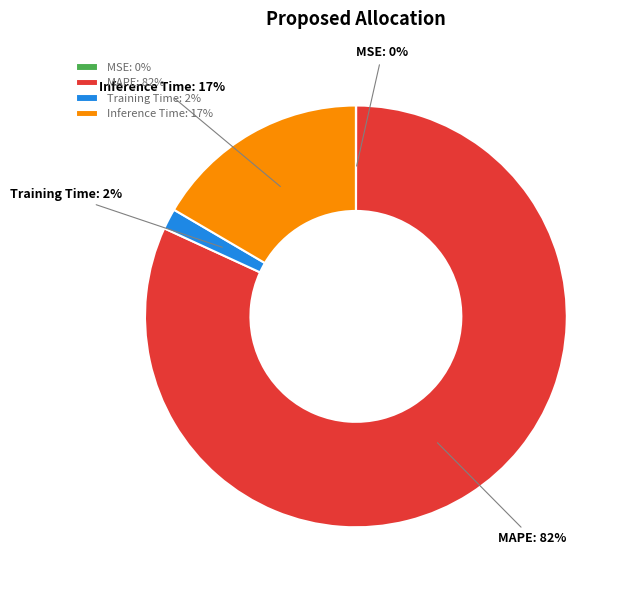

To the nearest percent, what is the difference between the Training Time and Inference Time slice percentages?

15%